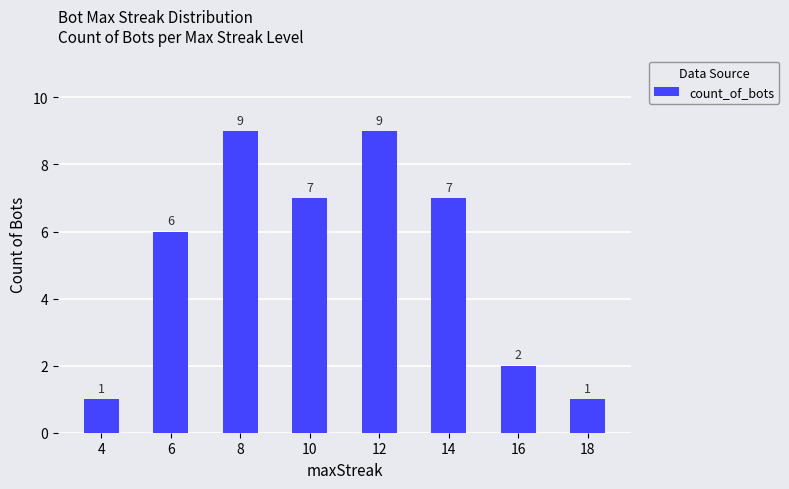

What is the value of the 7th bar from the left?

2